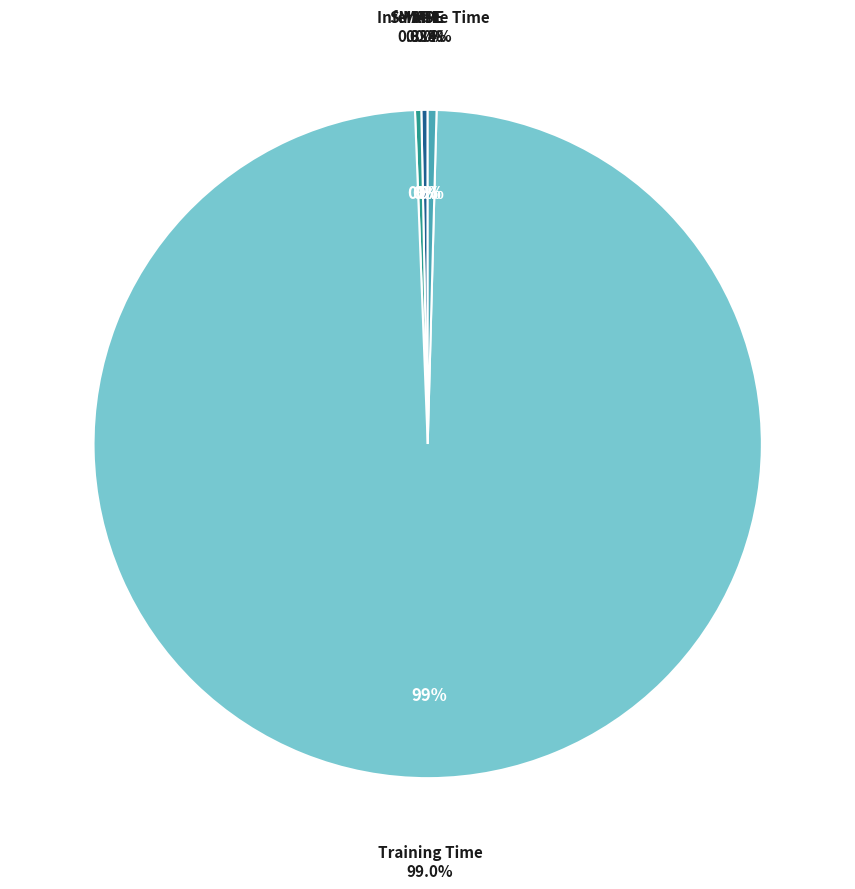

What is the smallest slice in the pie chart?

MSE